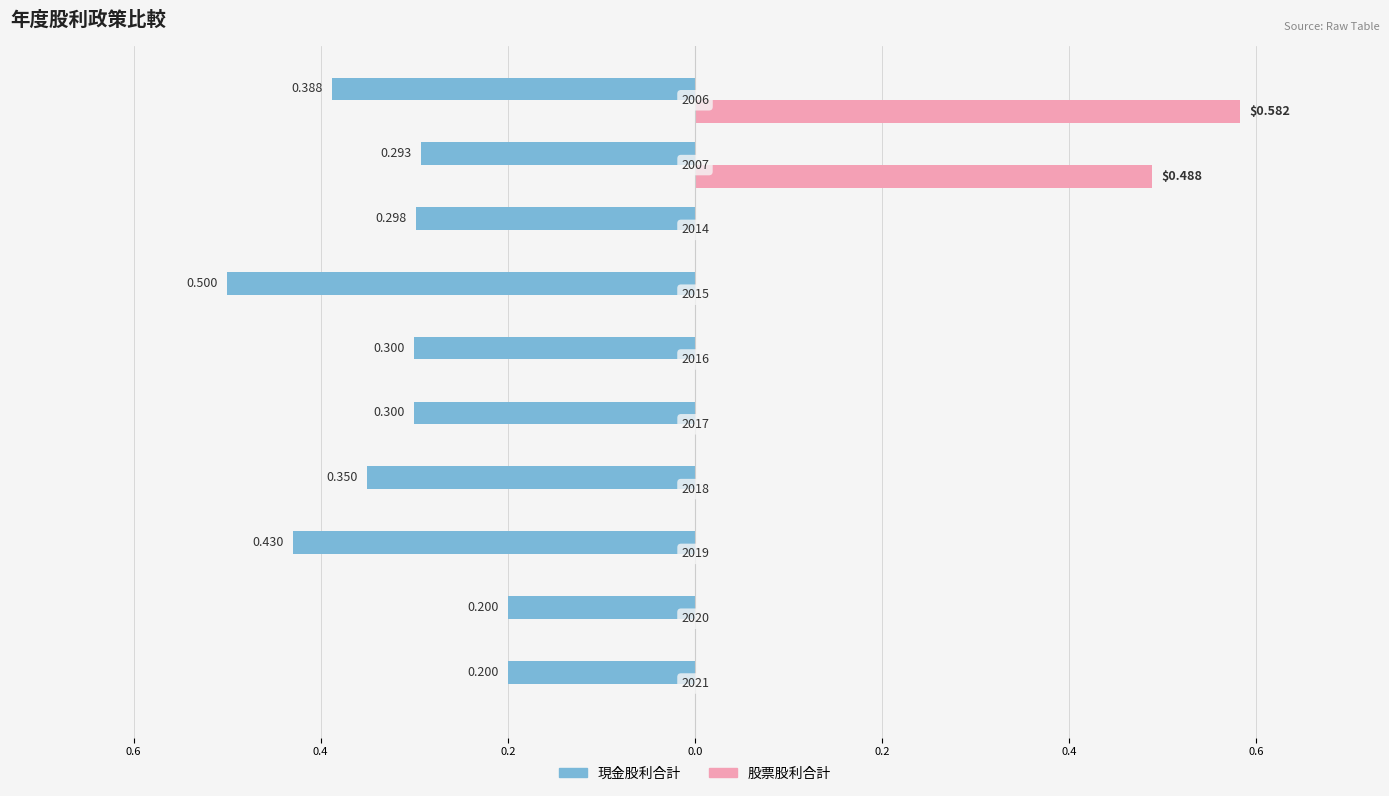

What are all the series names shown in the legend?

現金股利合計, 股票股利合計